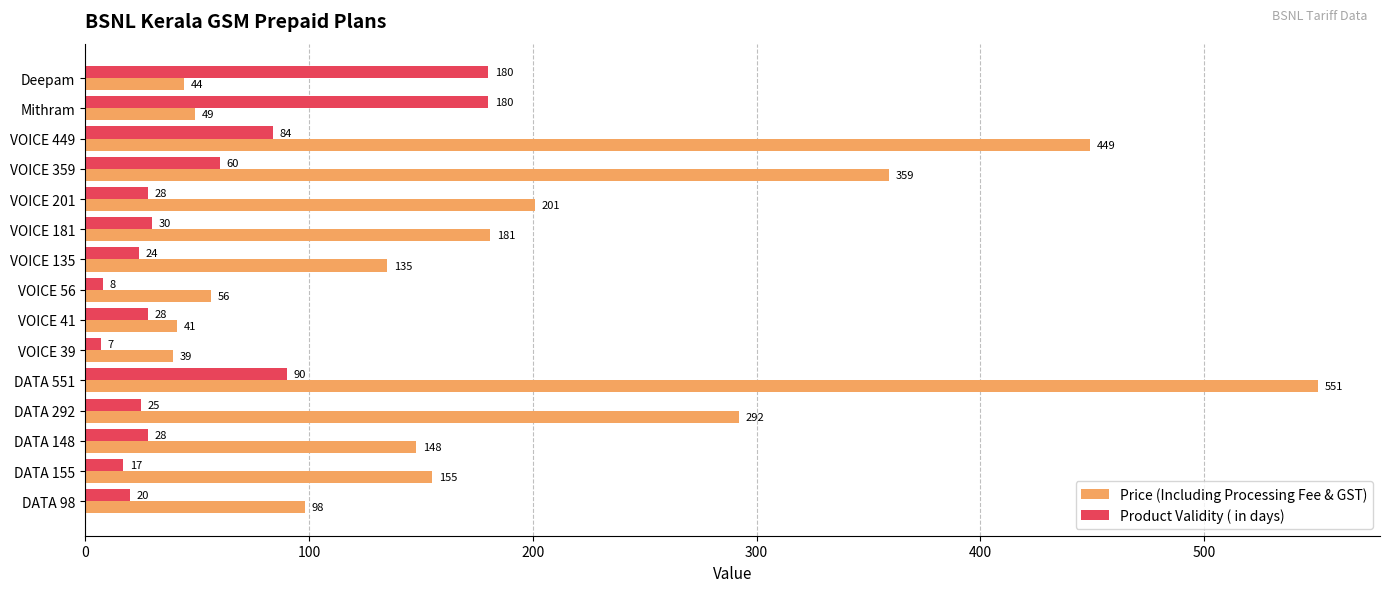

Rank the series at DATA 292 from lowest to highest value.

Product Validity ( in days), Price (Including Processing Fee & GST)